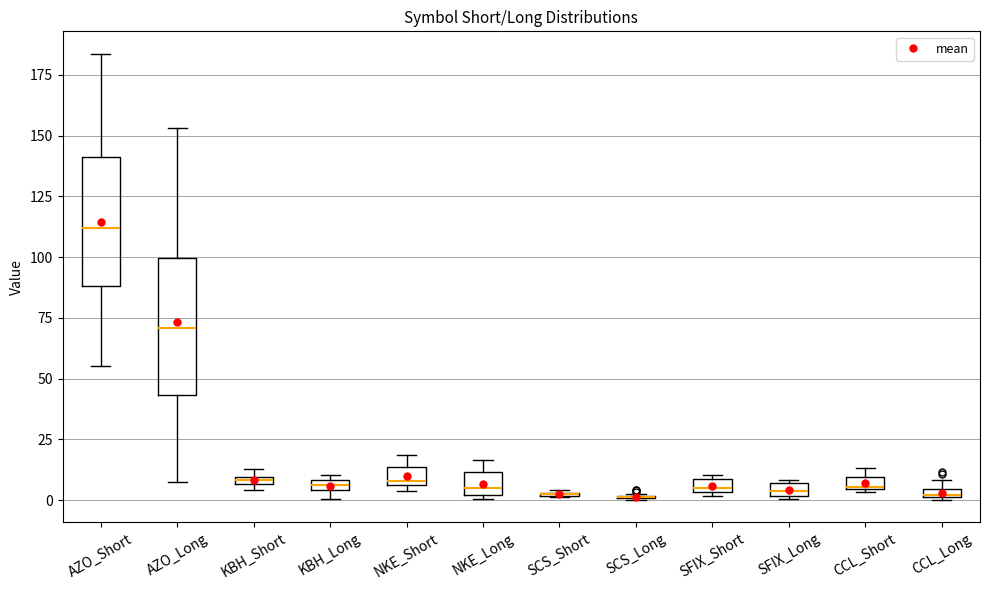

Where does the median line of the box for NKE_Long sit on the y-axis? The values are not printed on the chart, so give them approximately, as read against the axis.

5